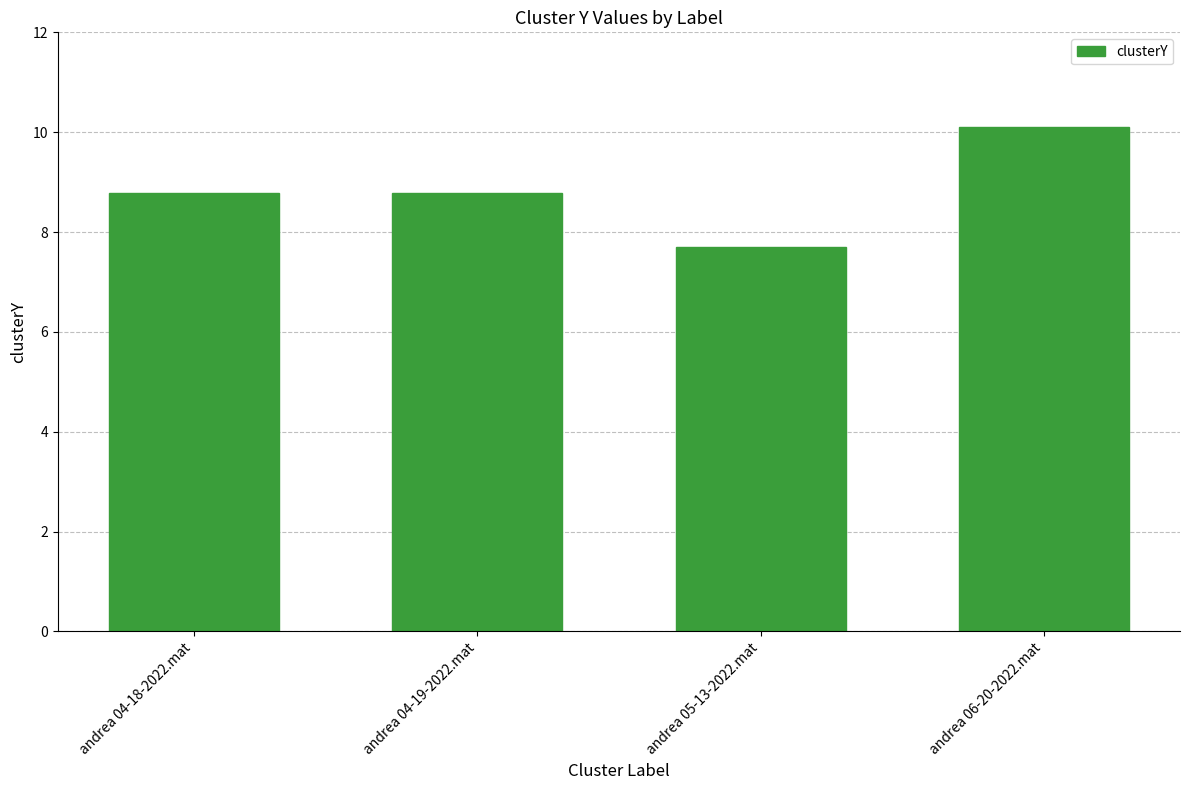

What is the greatest value displayed?

10.1